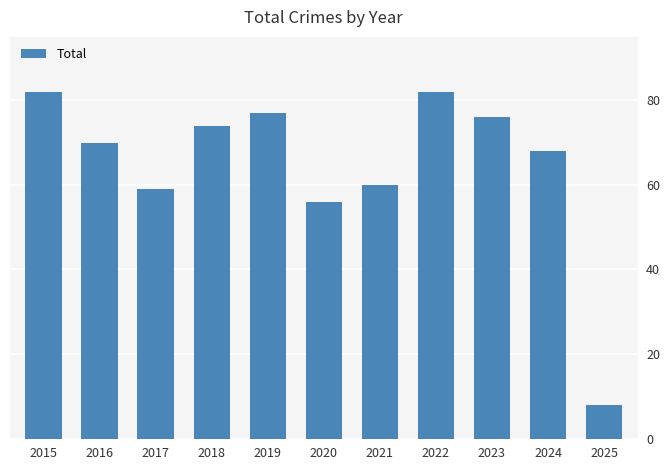

Between 2017 and 2020, which is larger?

2017